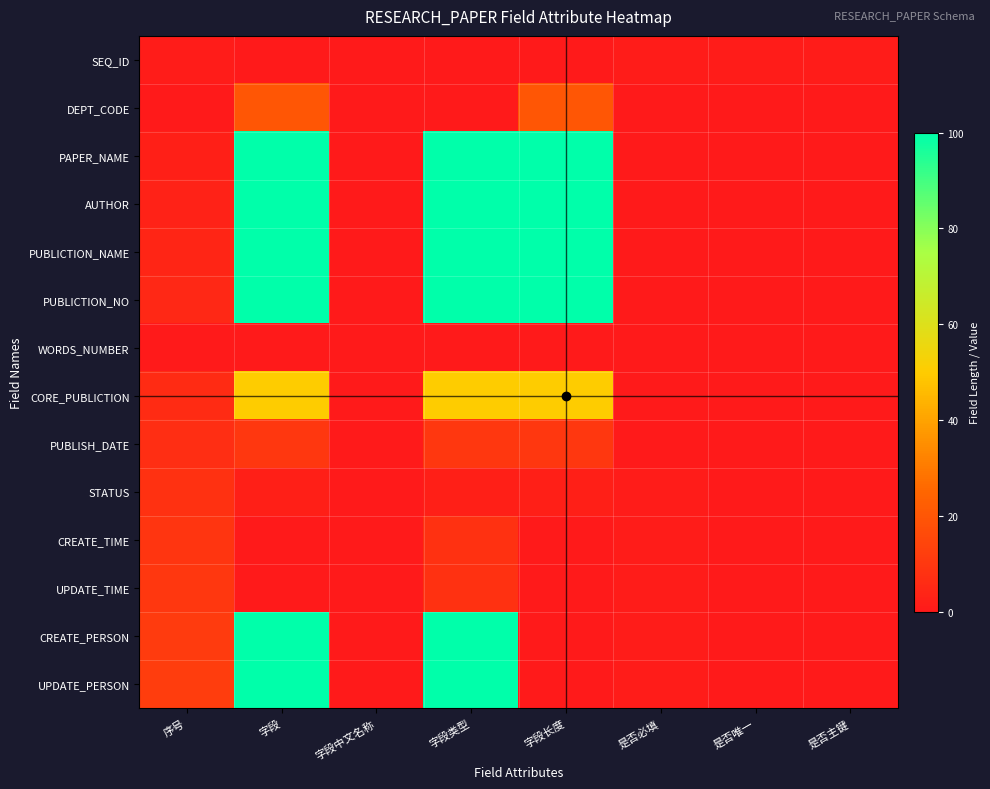

Reading left to right, list all the values displayed in this chart.

SEQ_ID: 序号=1	字段=0	字段中文名称=0	字段类型=0	字段长度=0	是否必填=1	是否唯一=1	是否主键=1
DEPT_CODE: 序号=0	字段=20	字段中文名称=0	字段类型=0	字段长度=20	是否必填=0	是否唯一=0	是否主键=0
PAPER_NAME: 序号=2	字段=100	字段中文名称=0	字段类型=100	字段长度=100	是否必填=0	是否唯一=0	是否主键=0
AUTHOR: 序号=3	字段=100	字段中文名称=0	字段类型=100	字段长度=100	是否必填=0	是否唯一=0	是否主键=0
PUBLICTION_NAME: 序号=4	字段=100	字段中文名称=0	字段类型=100	字段长度=100	是否必填=0	是否唯一=0	是否主键=0
PUBLICTION_NO: 序号=5	字段=100	字段中文名称=0	字段类型=100	字段长度=100	是否必填=0	是否唯一=0	是否主键=0
WORDS_NUMBER: 序号=0	字段=0	字段中文名称=0	字段类型=0	字段长度=0	是否必填=0	是否唯一=0	是否主键=0
CORE_PUBLICTION: 序号=6	字段=50	字段中文名称=0	字段类型=50	字段长度=50	是否必填=0	是否唯一=0	是否主键=0
PUBLISH_DATE: 序号=7	字段=10	字段中文名称=0	字段类型=10	字段长度=10	是否必填=0	是否唯一=0	是否主键=0
STATUS: 序号=8	字段=2	字段中文名称=0	字段类型=2	字段长度=2	是否必填=1	是否唯一=0	是否主键=0
CREATE_TIME: 序号=9	字段=0	字段中文名称=0	字段类型=8	字段长度=0	是否必填=1	是否唯一=0	是否主键=0
UPDATE_TIME: 序号=10	字段=0	字段中文名称=0	字段类型=8	字段长度=0	是否必填=1	是否唯一=0	是否主键=0
CREATE_PERSON: 序号=11	字段=100	字段中文名称=0	字段类型=100	字段长度=0	是否必填=1	是否唯一=0	是否主键=0
UPDATE_PERSON: 序号=12	字段=100	字段中文名称=0	字段类型=100	字段长度=0	是否必填=1	是否唯一=0	是否主键=0